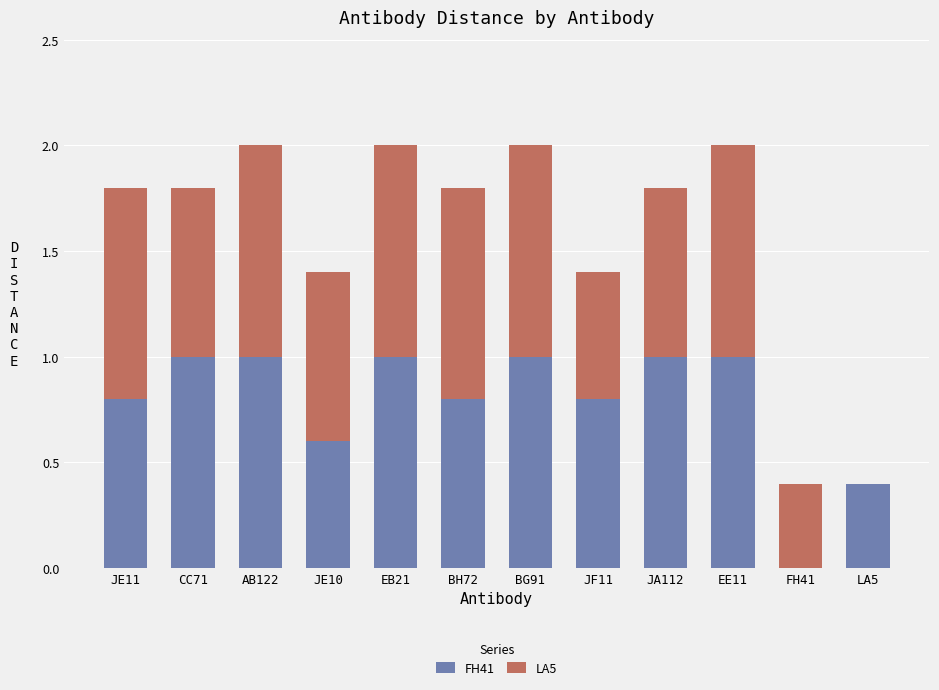

What is the sum of all FH41 values?

9.4